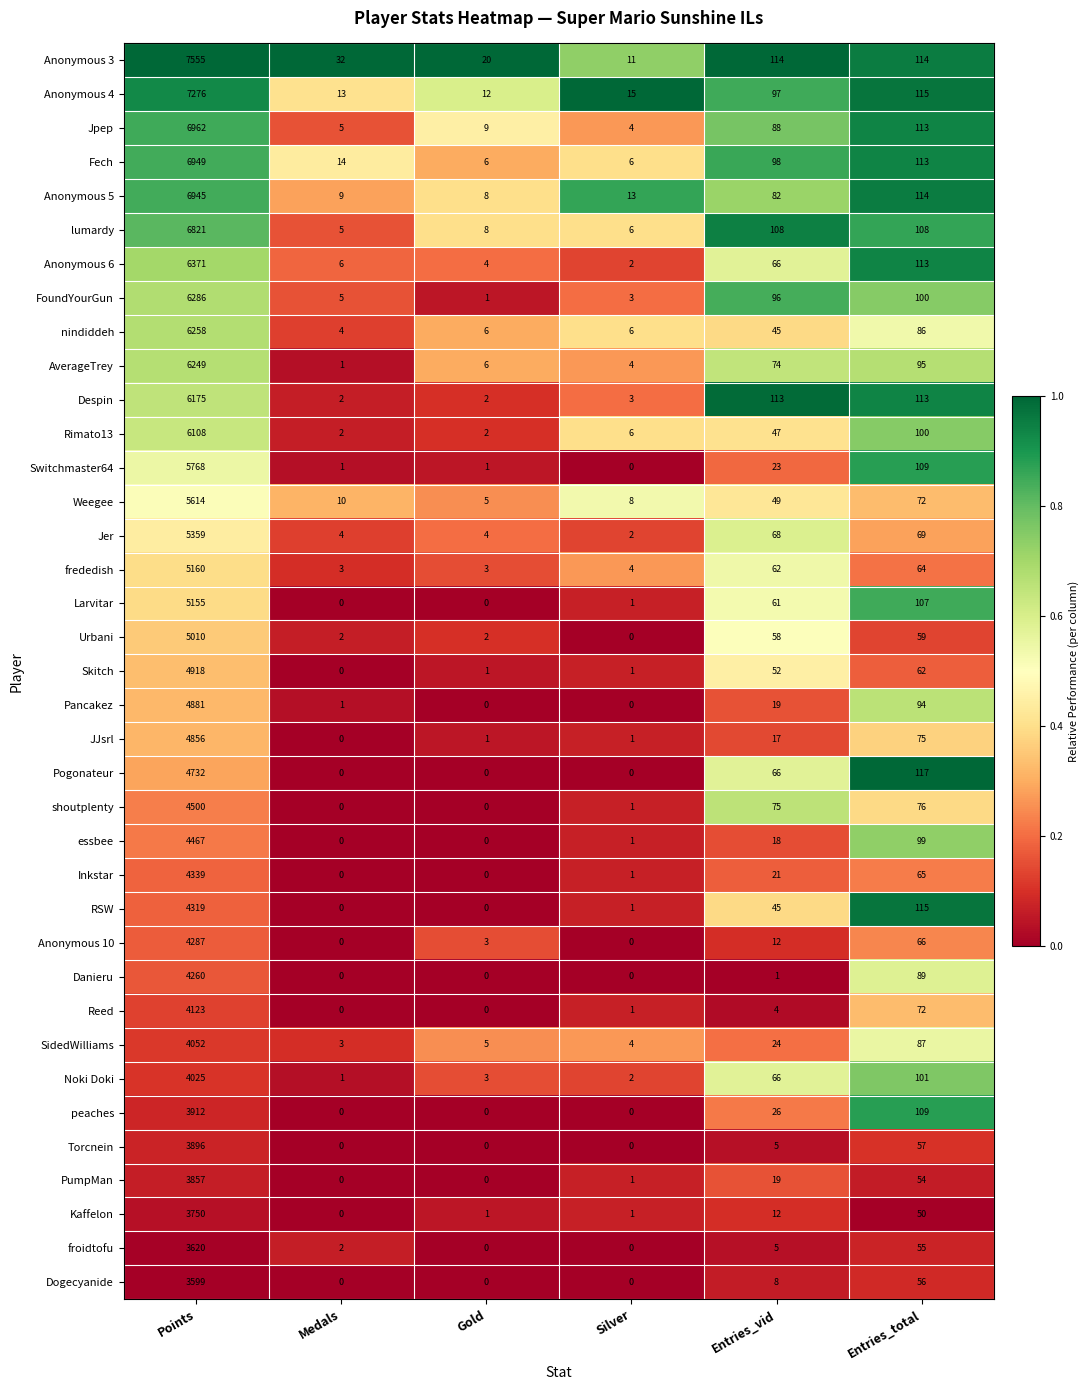

Between Medals and Entries_vid, which series saw the biggest shift?

Despin